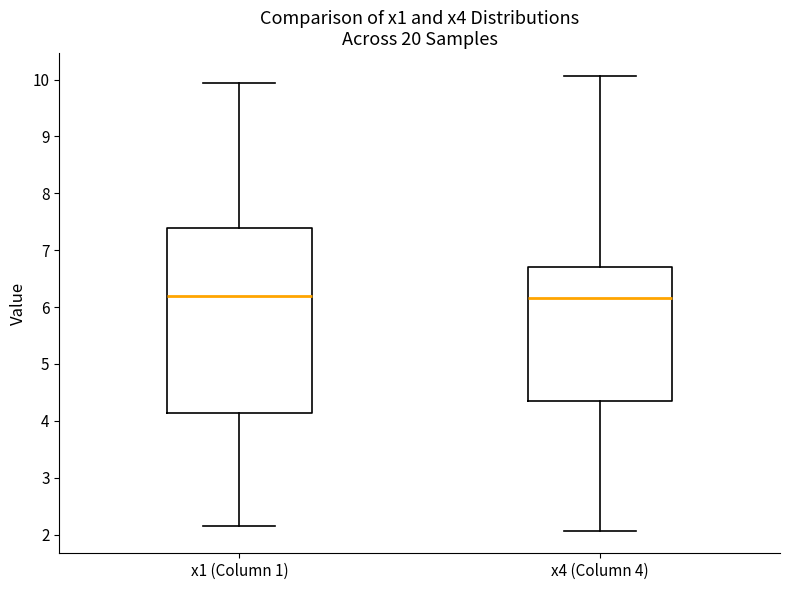

Reading left to right, transcribe this box plot: for each box, give where its median line is, the range the box spans, and where its two whiskers end, as read against the y-axis. The values are not printed on the chart, so give them approximately, as read against the axis.

x1 (Column 1): median 6.2, box 4.1 to 7.4, whiskers 2.2 to 9.9
x4 (Column 4): median 6.2, box 4.3 to 6.7, whiskers 2.1 to 10.1